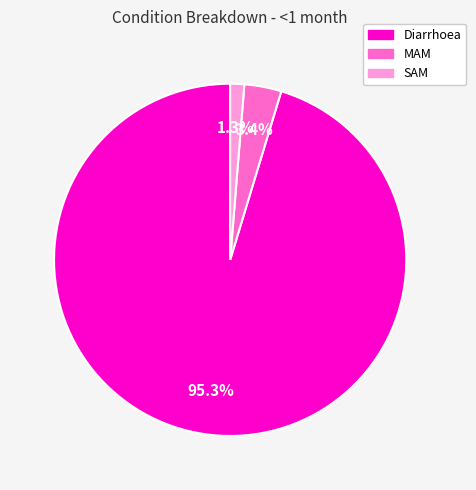

Rank the categories by value from lowest to highest.

SAM, MAM, Diarrhoea